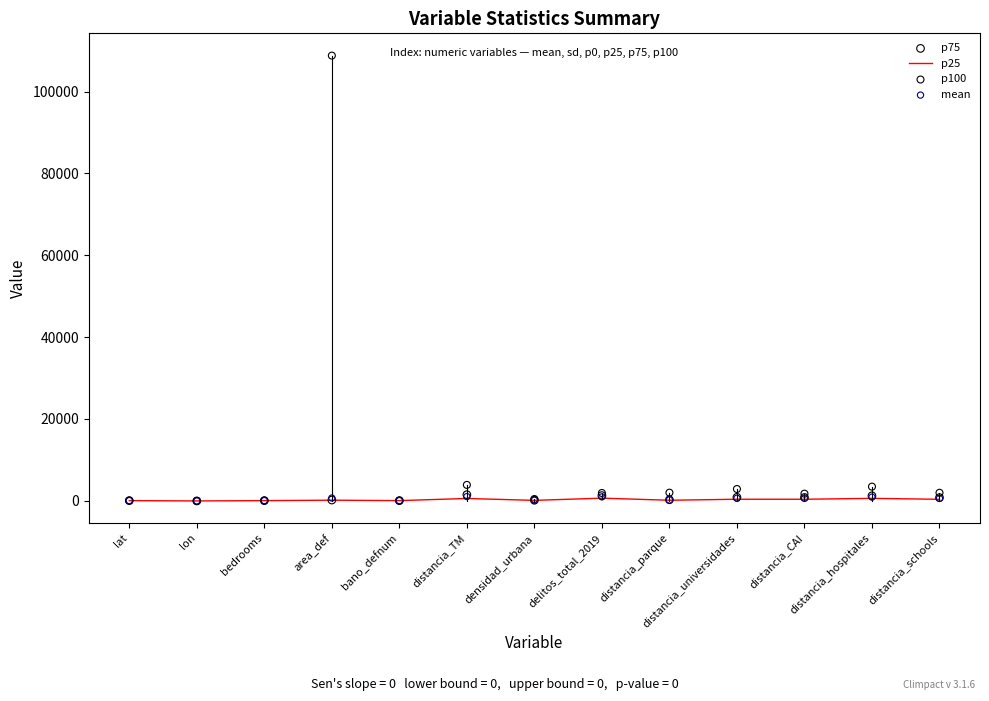

At how many categories does at least one series exceed 55865?

1